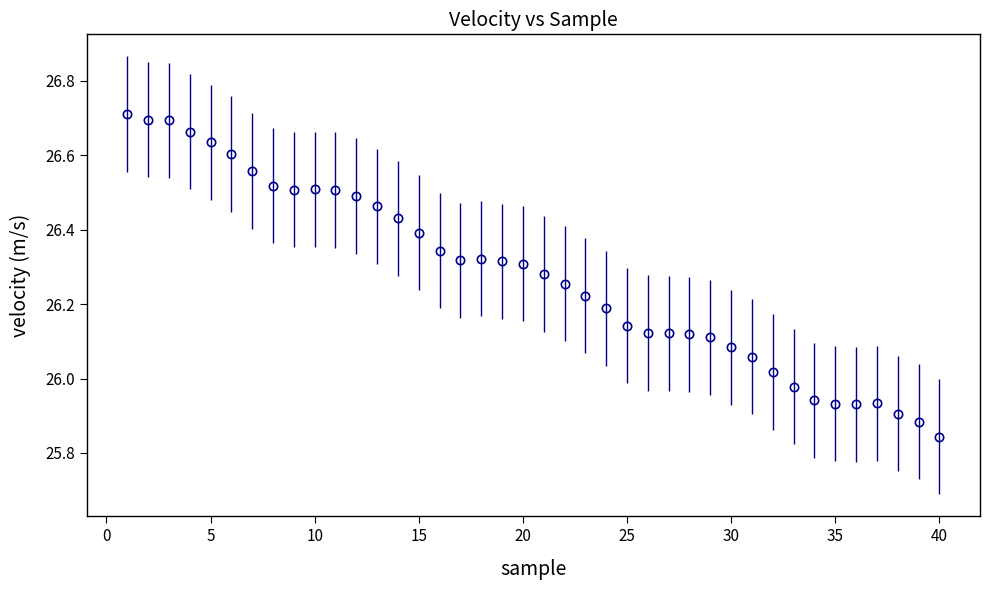

What is the sum of all values?

1051.1